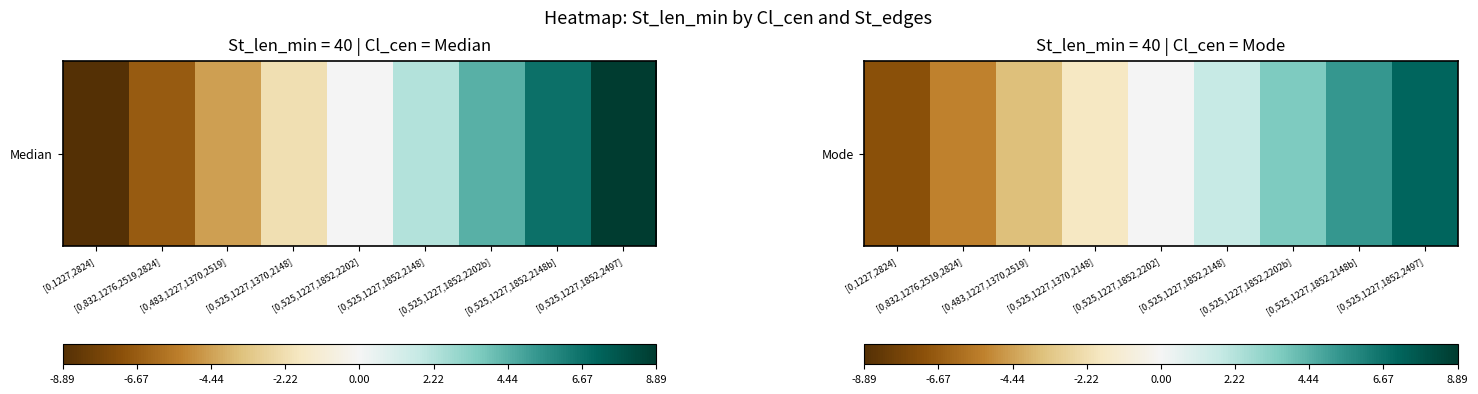

What is the difference between the maximum and second lowest values?

12.4